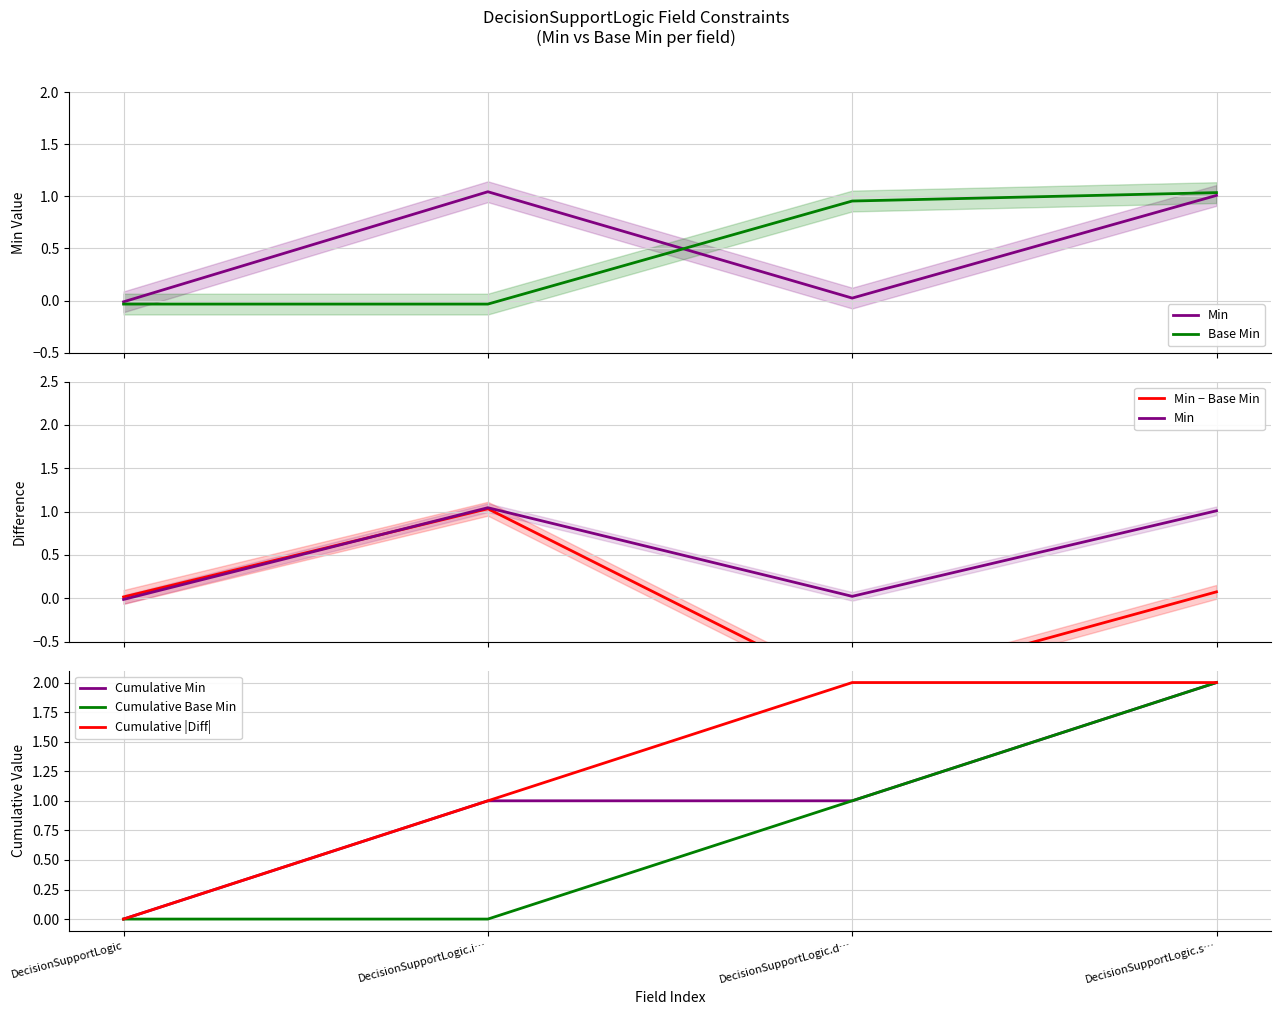

At which category is the sum across all series the highest?

DecisionSupportLogic.s…